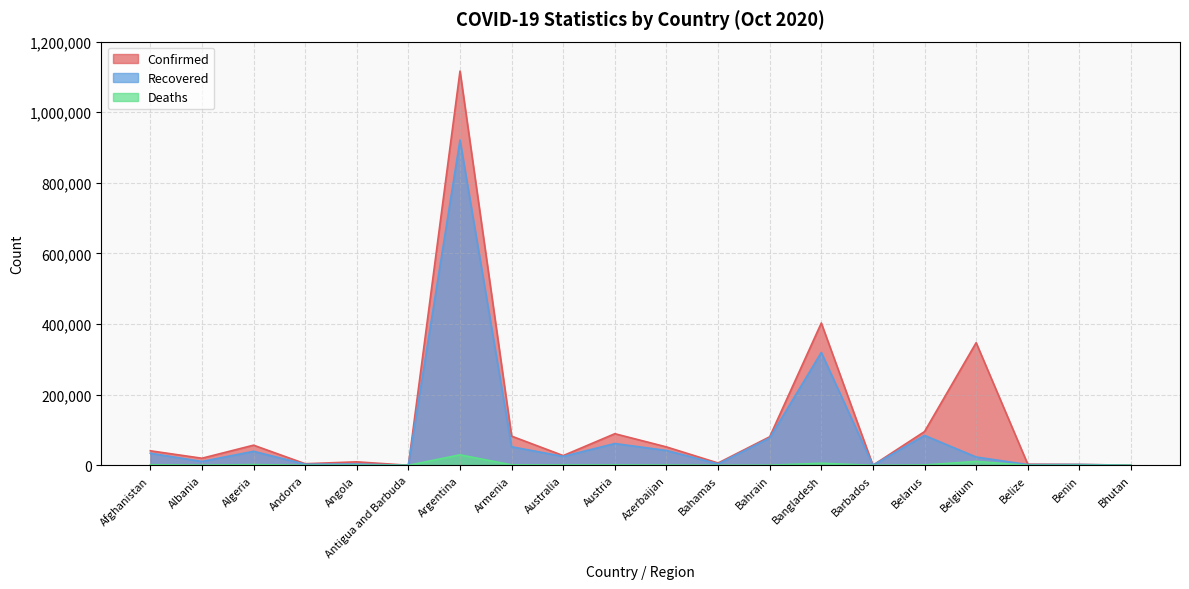

What is the highest value of the Deaths series?

29730